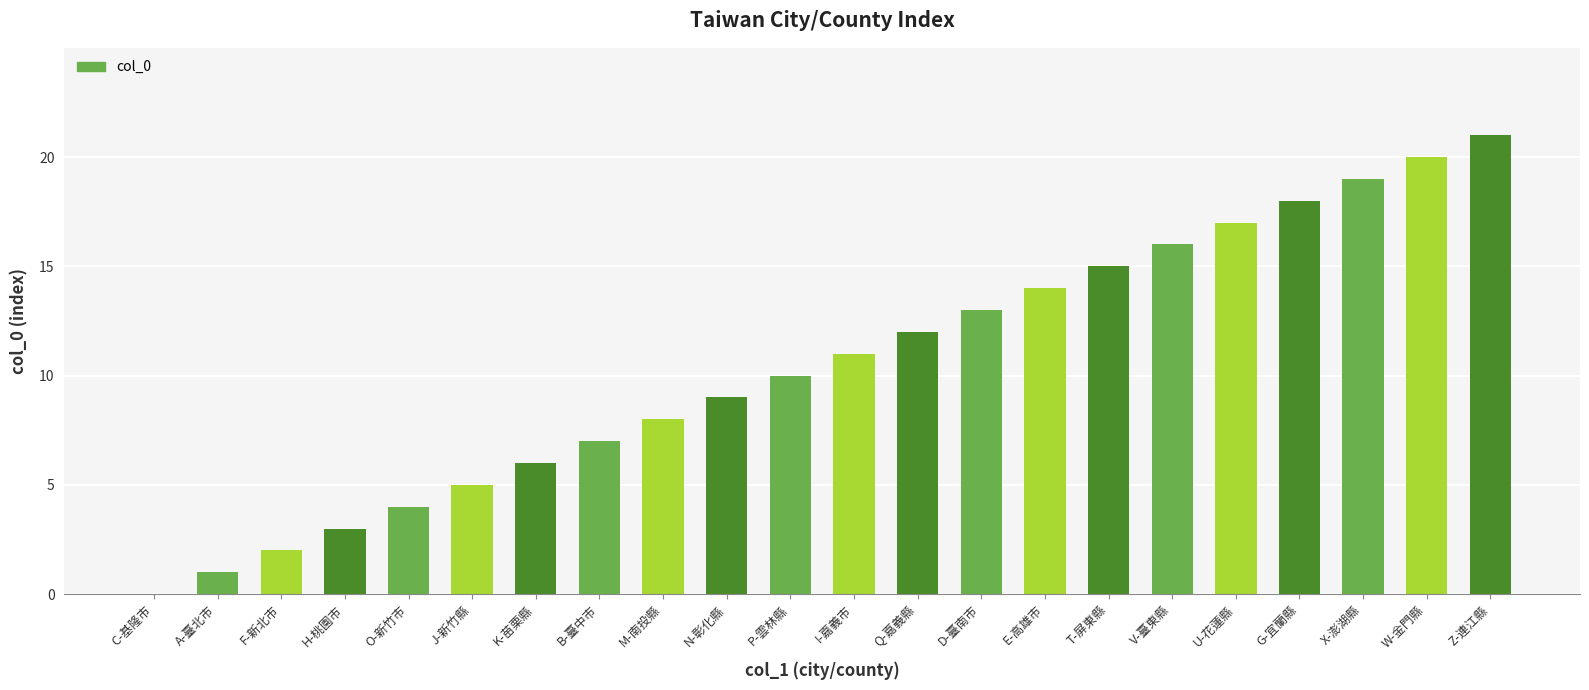

The chart shows a value of 0 at A-臺北市. True or false?

False